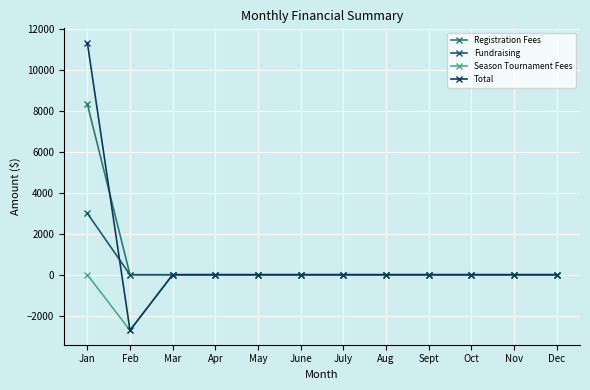

What is the average value of the Registration Fees series?

694.2